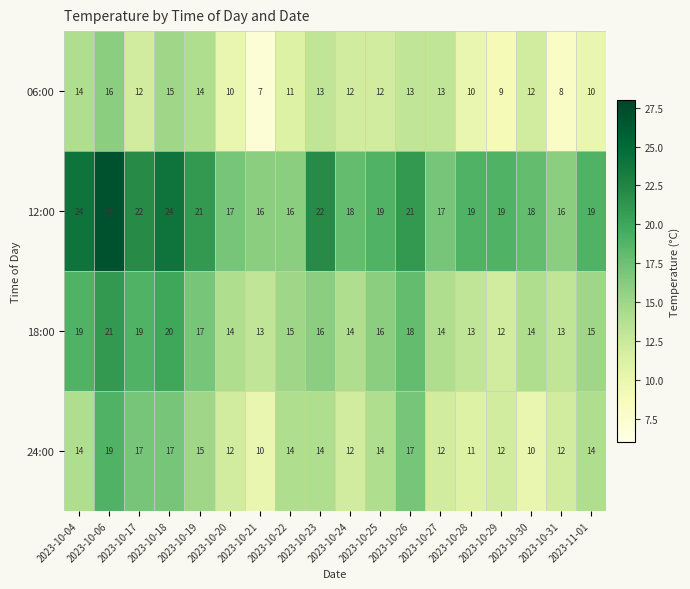

At how many categories does at least one series exceed 10?

18